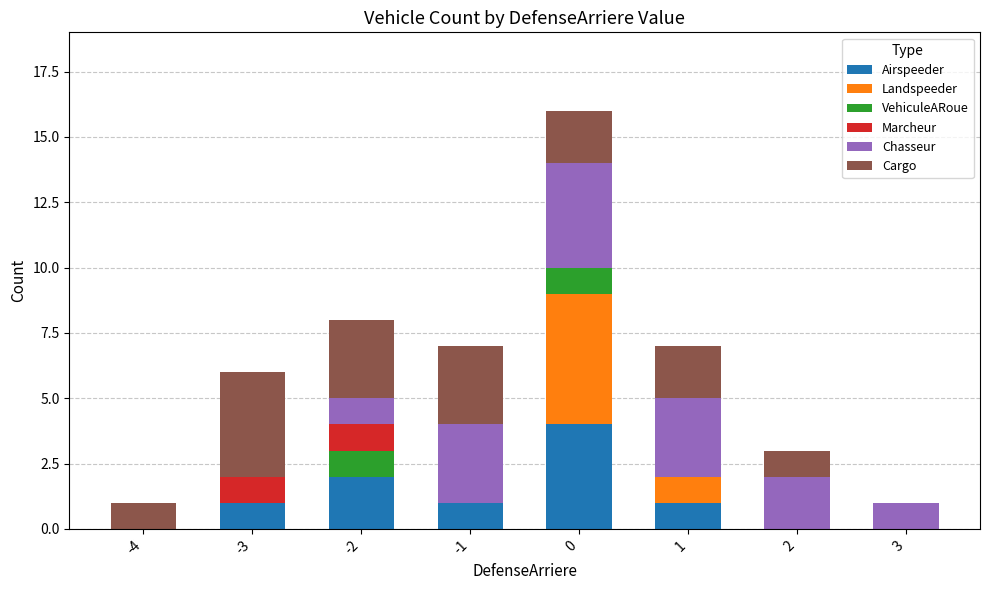

The value of Airspeeder at -4 is -2. True or false?

False